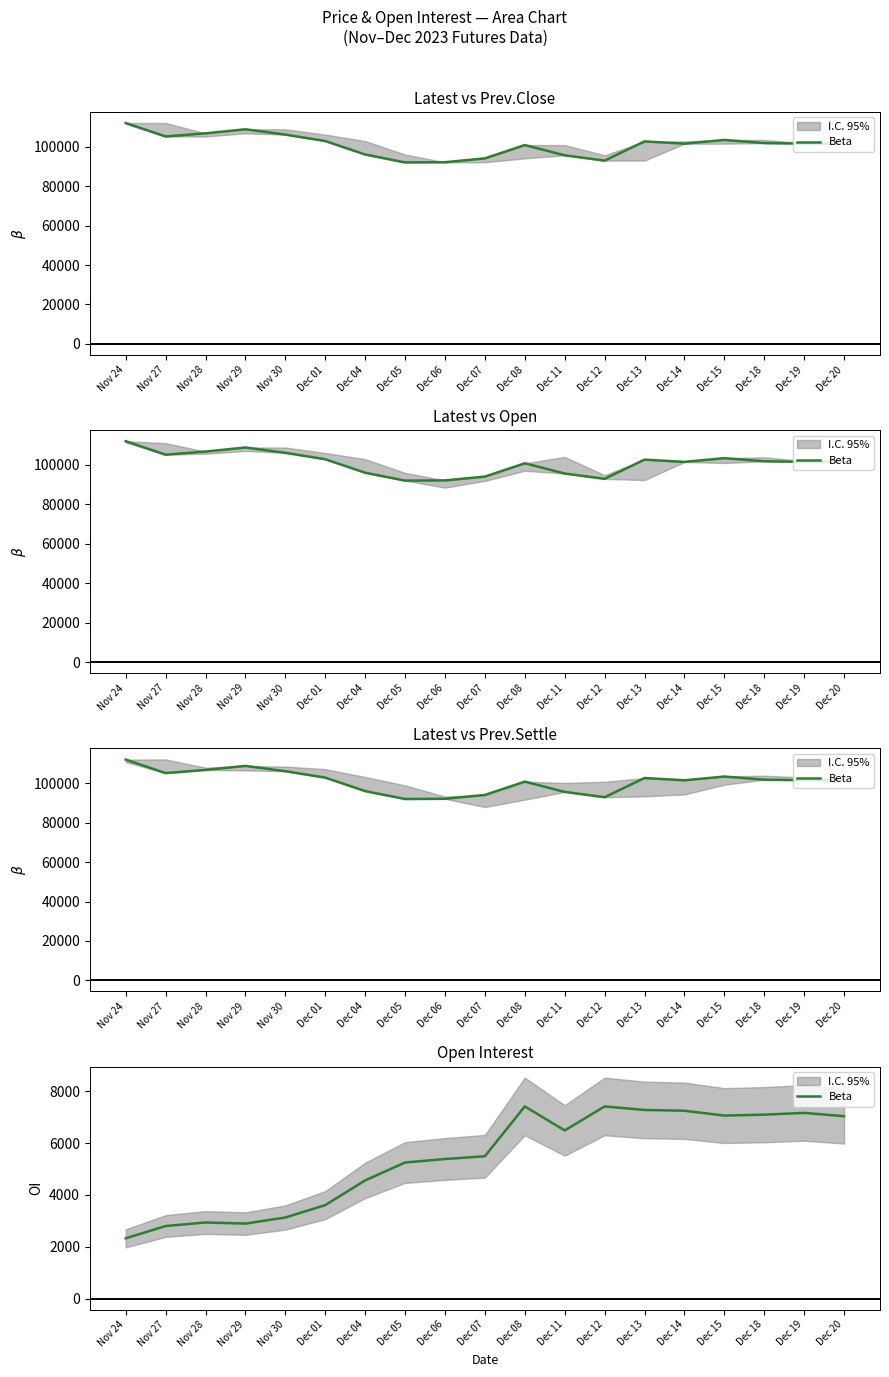

What is the sum of all values?

102651